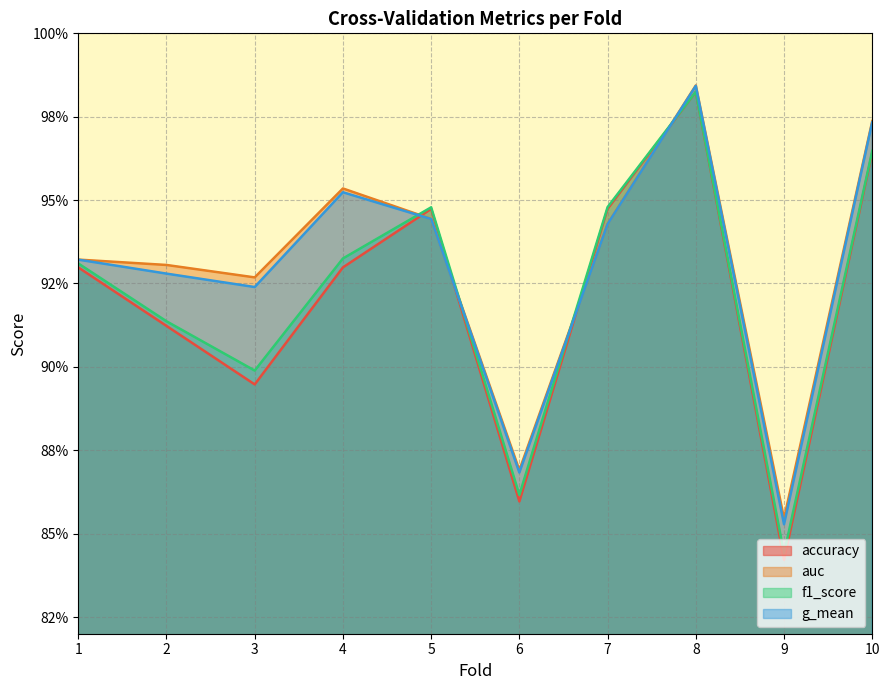

In f1_score, how many points are lower than both neighbors (excluding endpoints)?

3